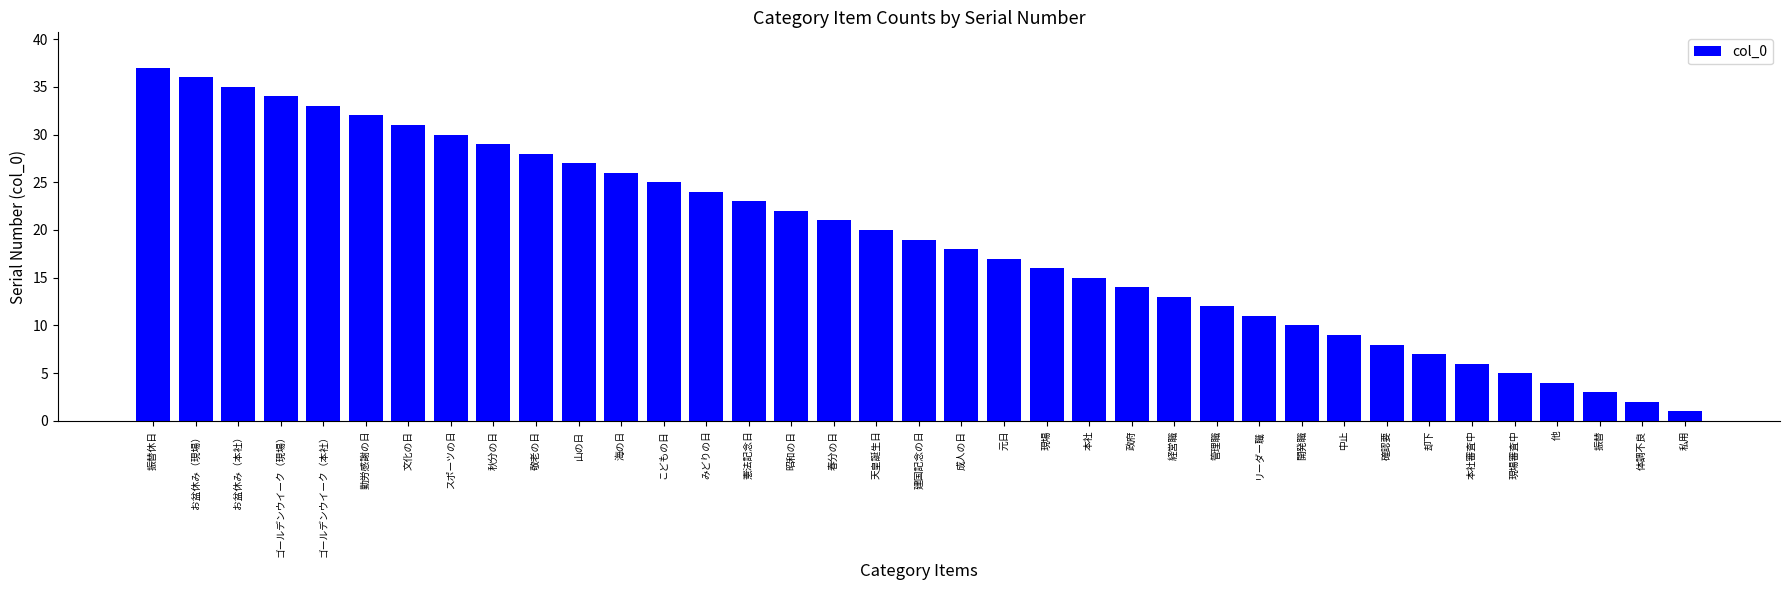

What is the greatest value displayed?

37